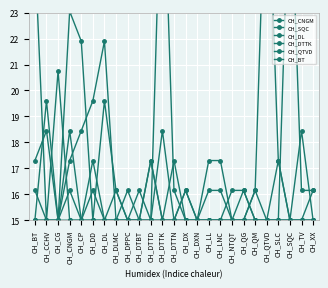

Between CH_CP and CH_BT, which is larger?

CH_CP